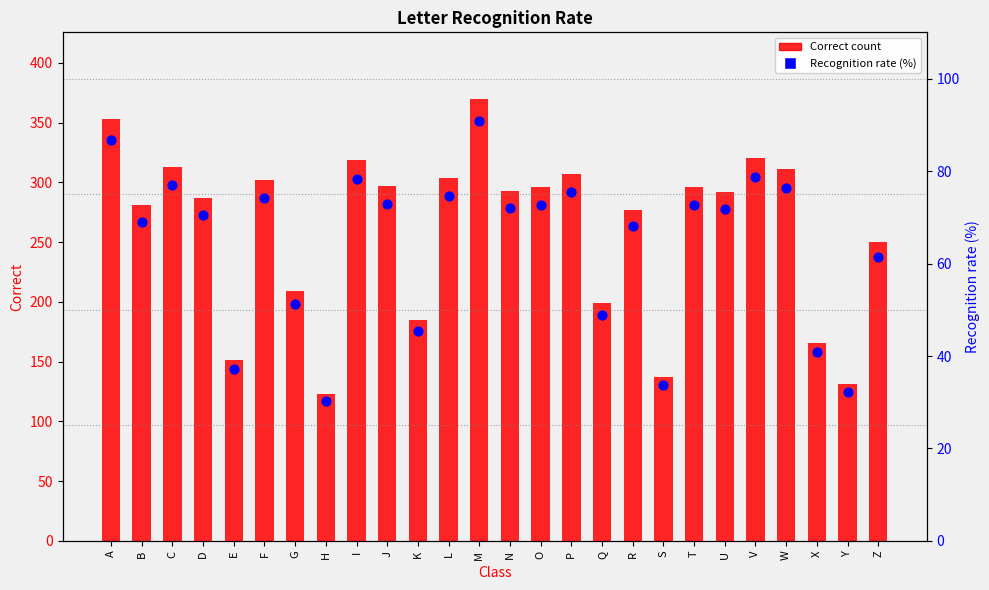

At how many categories does at least one series exceed 134?

24